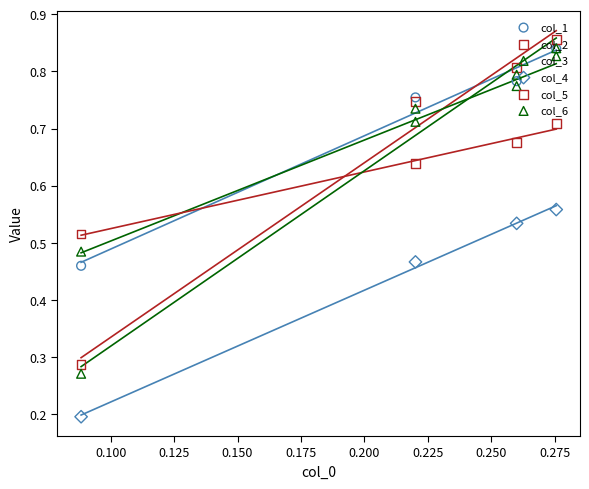

At how many categories does at least one series exceed 0?

4